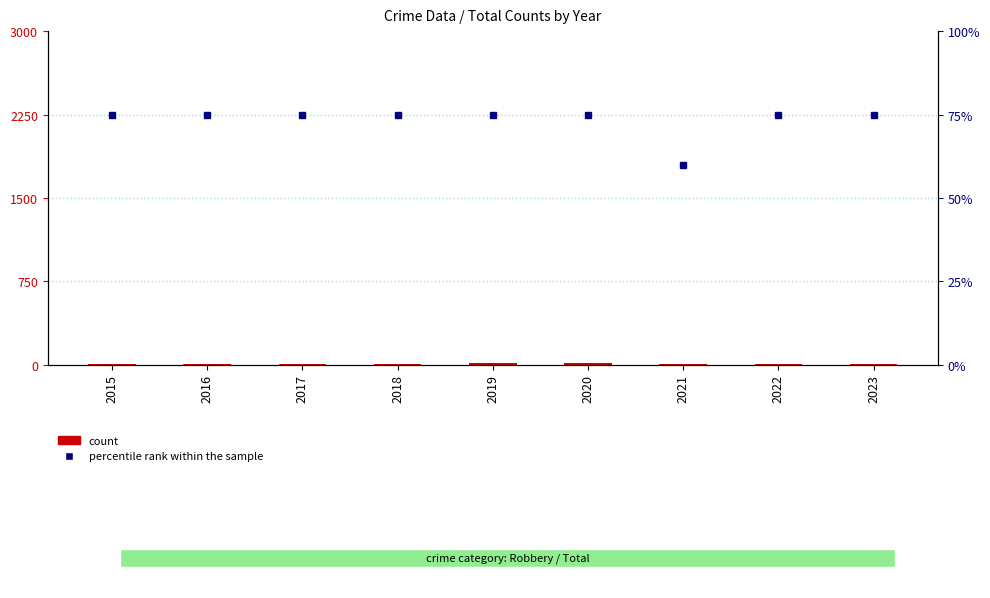

Count the number of data series in this chart.

2